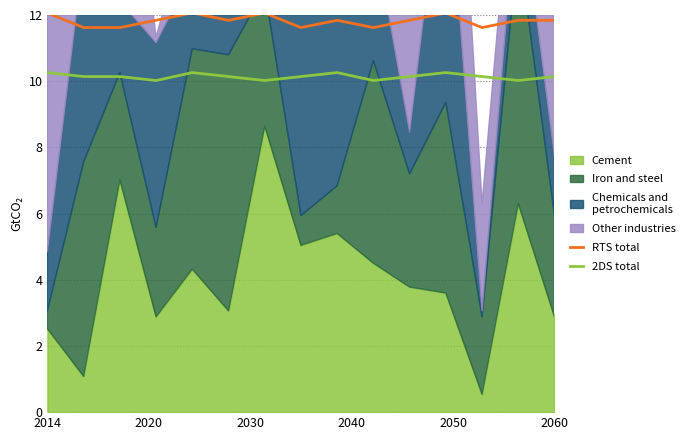

What is the sum of all 2DS total values?

152.1